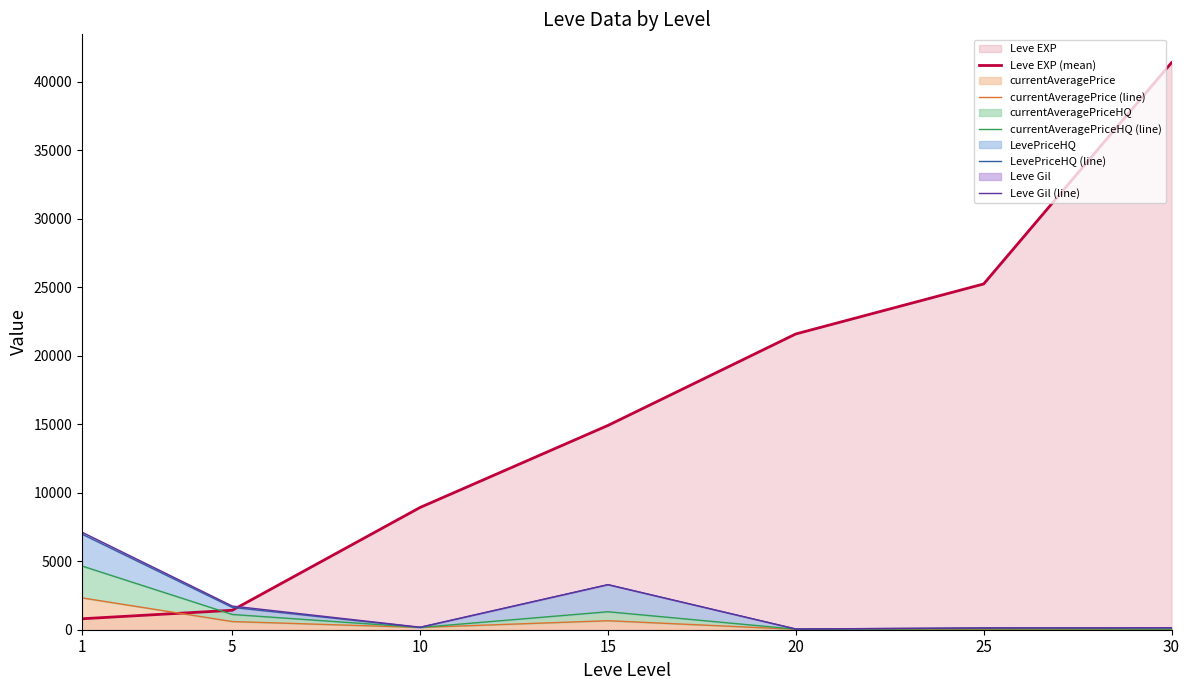

Which series ends up on top after the final intersection of Leve Gil (line) and Leve EXP (mean)?

Leve EXP (mean)